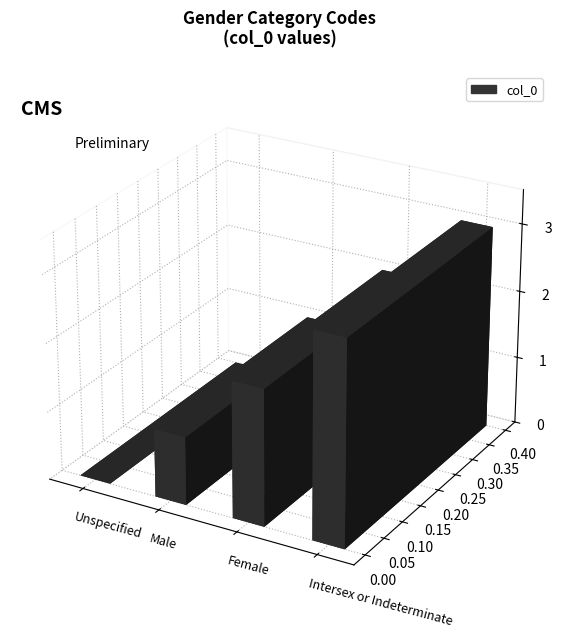

What is the greatest value displayed?

3